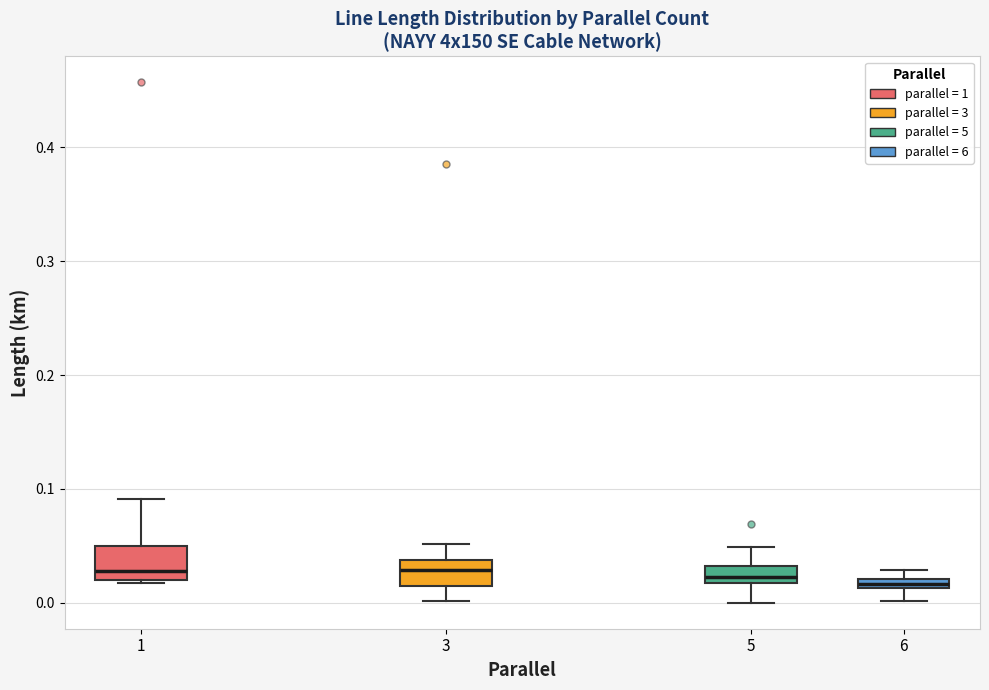

Where is the upper edge of the box at x = 5 on the y-axis? The values are not printed on the chart, so give them approximately, as read against the axis.

0.03